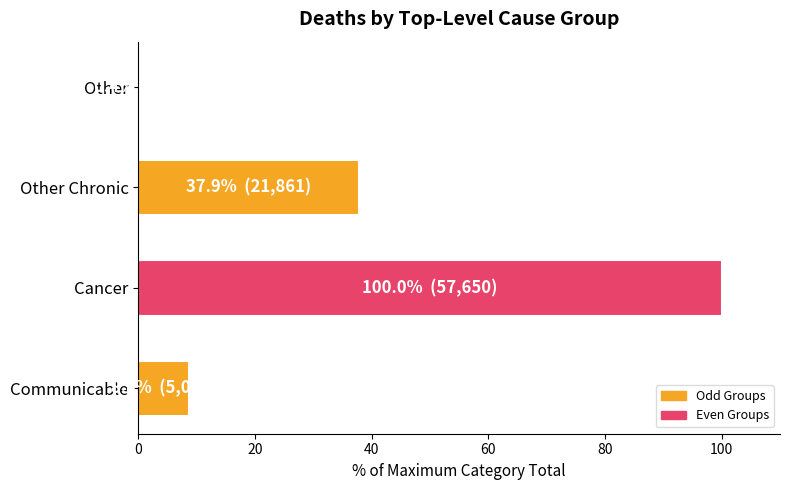

How many bars are there in total?

4